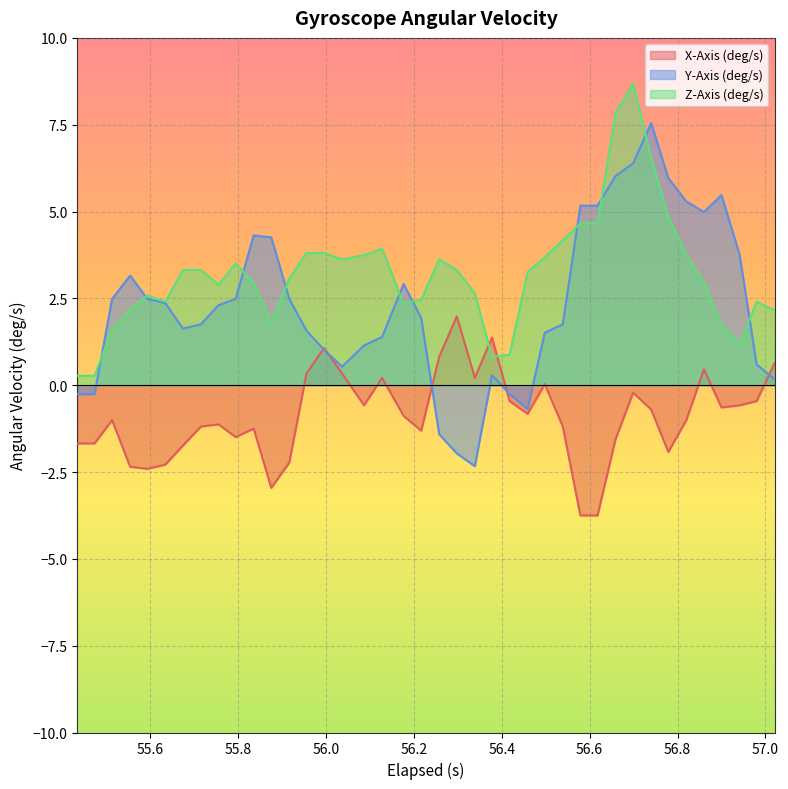

Rank the series by their maximum value, from highest to lowest.

Z-Axis (deg/s), Y-Axis (deg/s), X-Axis (deg/s)